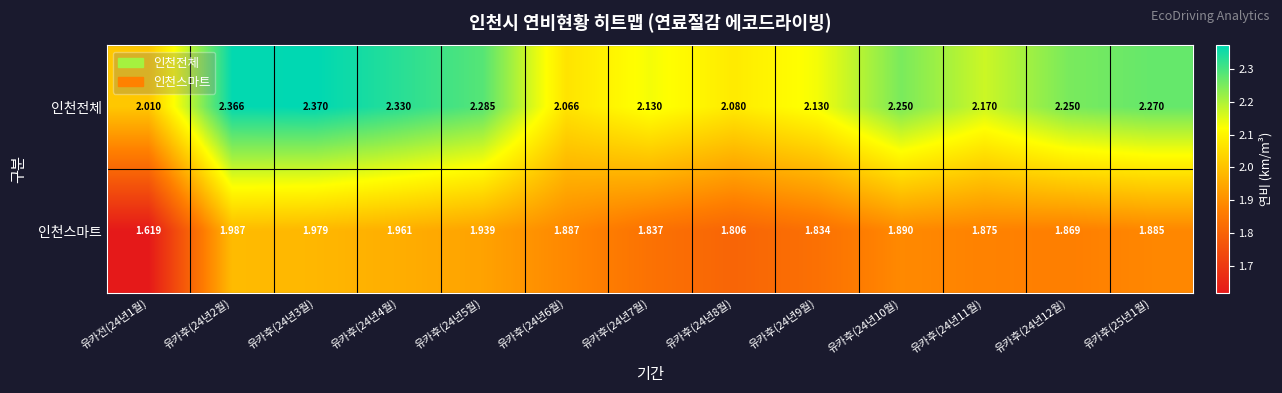

Which series has the largest total across all categories?

인천전체